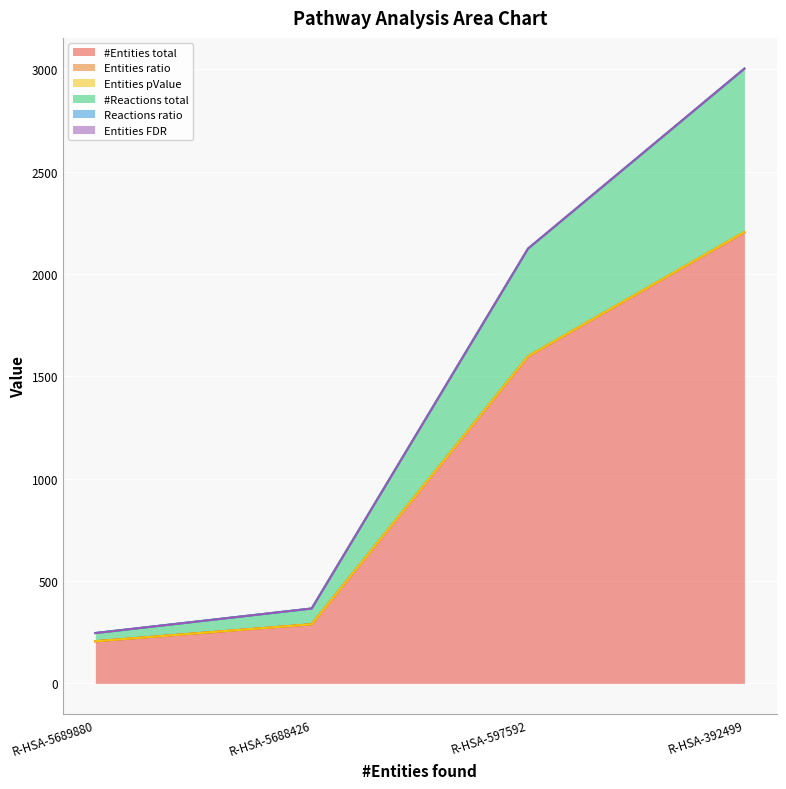

What is the maximum value for #Entities total?

2205.0